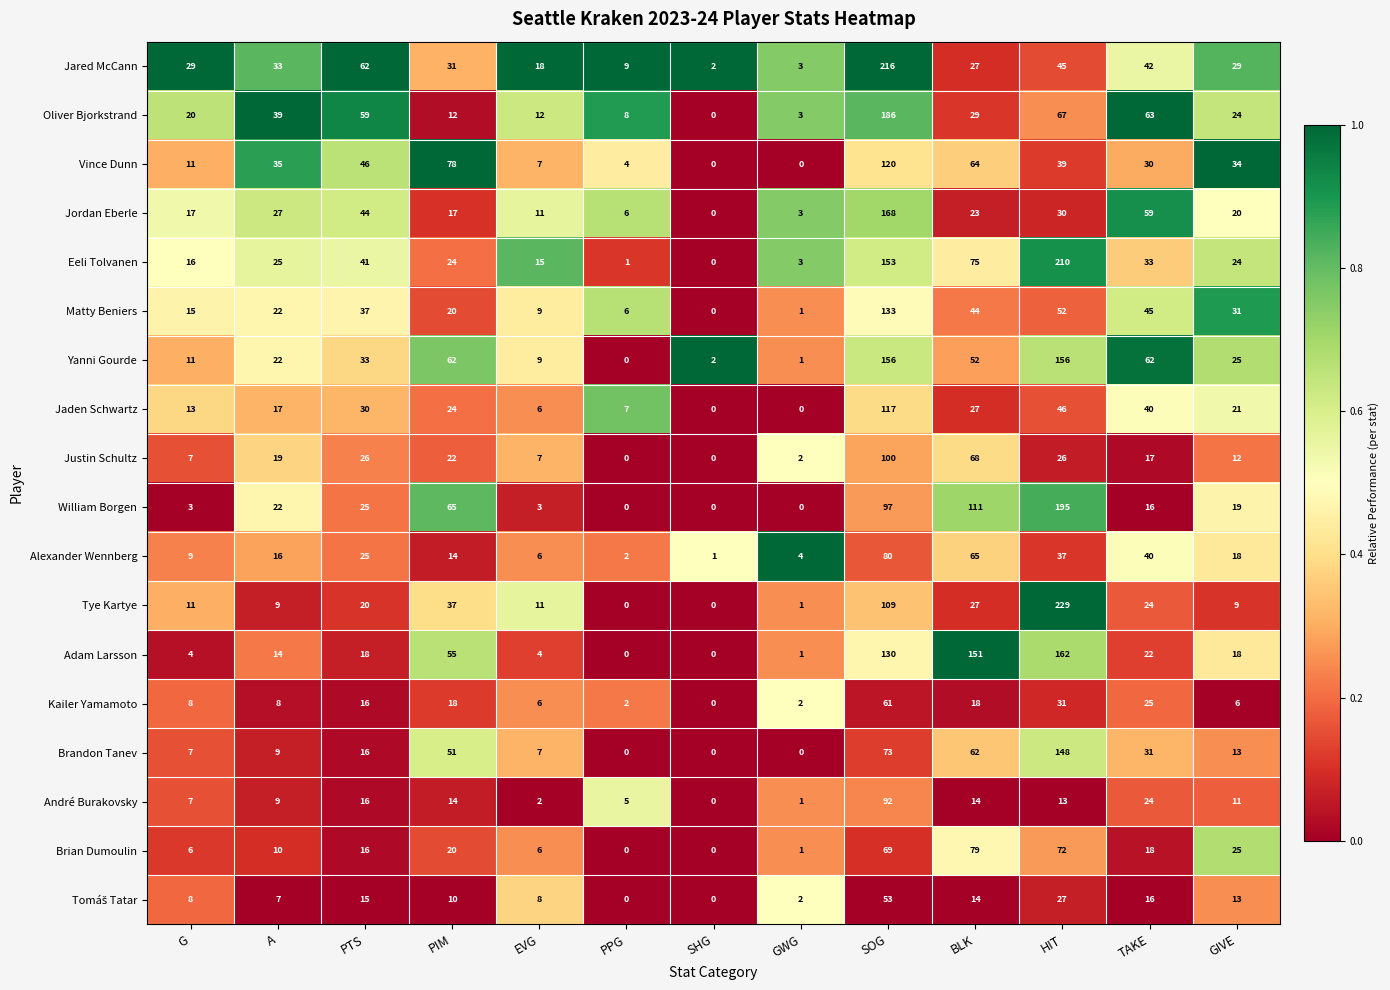

At how many categories does at least one series exceed 0?

13